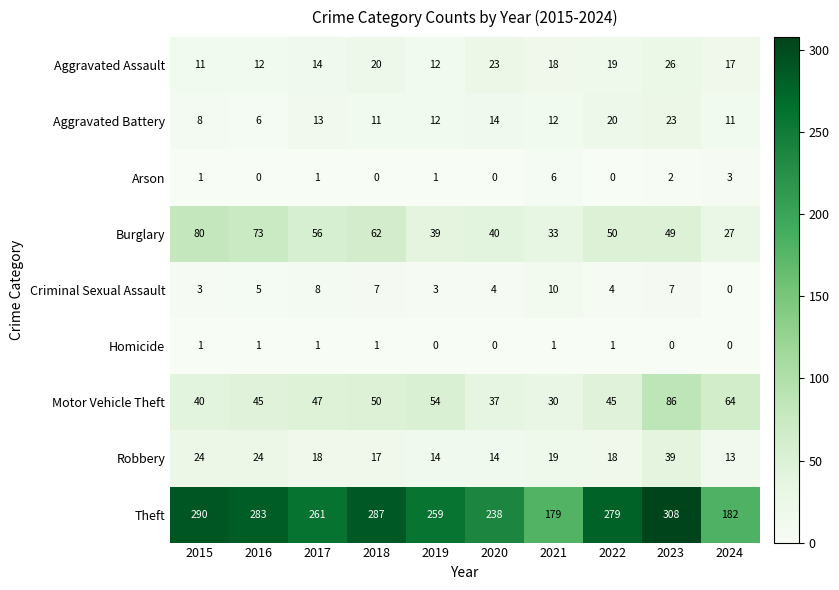

What is the sum of all Theft values?

2566